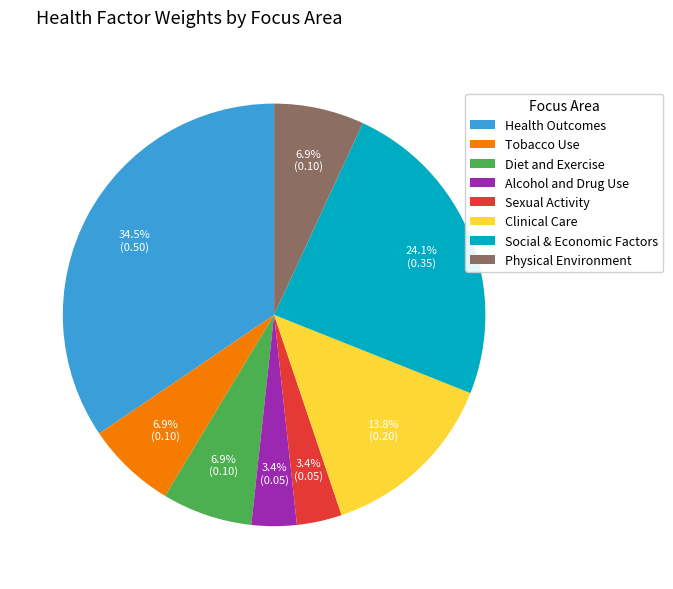

What portion of the pie excludes Alcohol and Drug Use?

96.6%